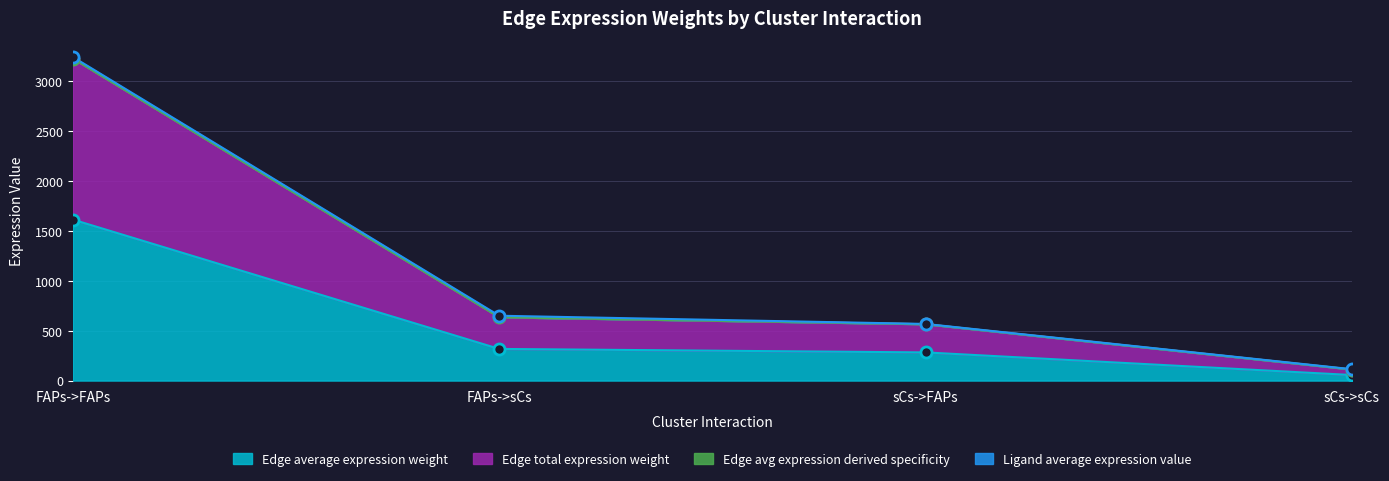

Which label corresponds to the smallest value in the chart?

sCs->sCs